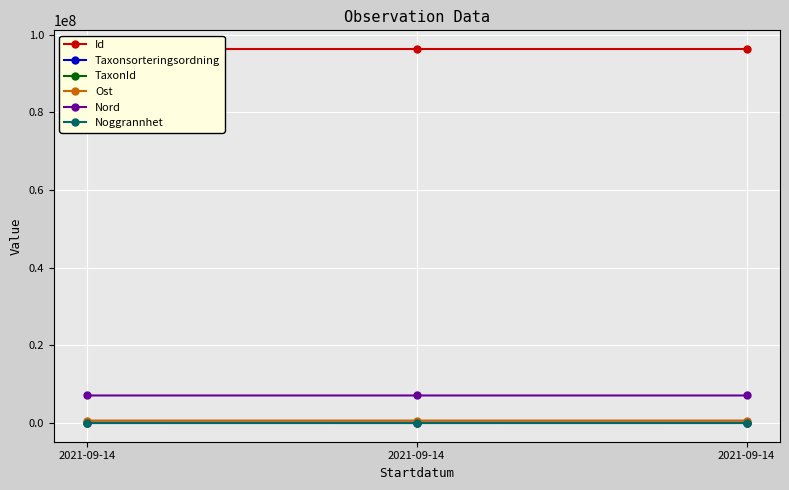

Which series has the largest total across all categories?

Id